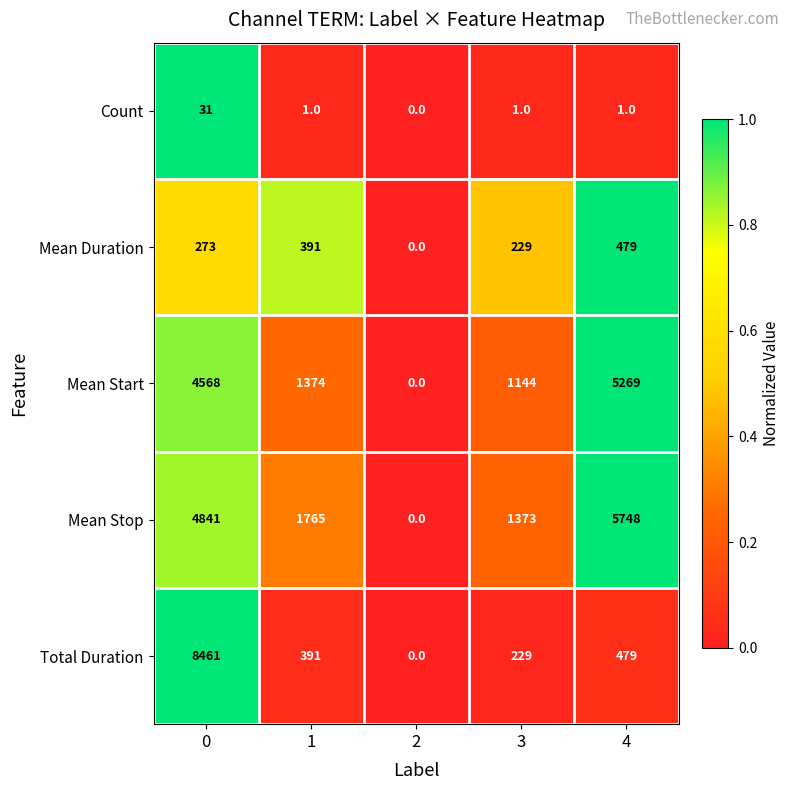

Reading right to left, transcribe all the data shown in this chart.

Count: 4=1	3=1	2=0	1=1	0=31
Mean Duration: 4=479	3=229	2=0	1=391	0=273
Mean Start: 4=5269	3=1144	2=0	1=1374	0=4568
Mean Stop: 4=5748	3=1373	2=0	1=1765	0=4841
Total Duration: 4=479	3=229	2=0	1=391	0=8461